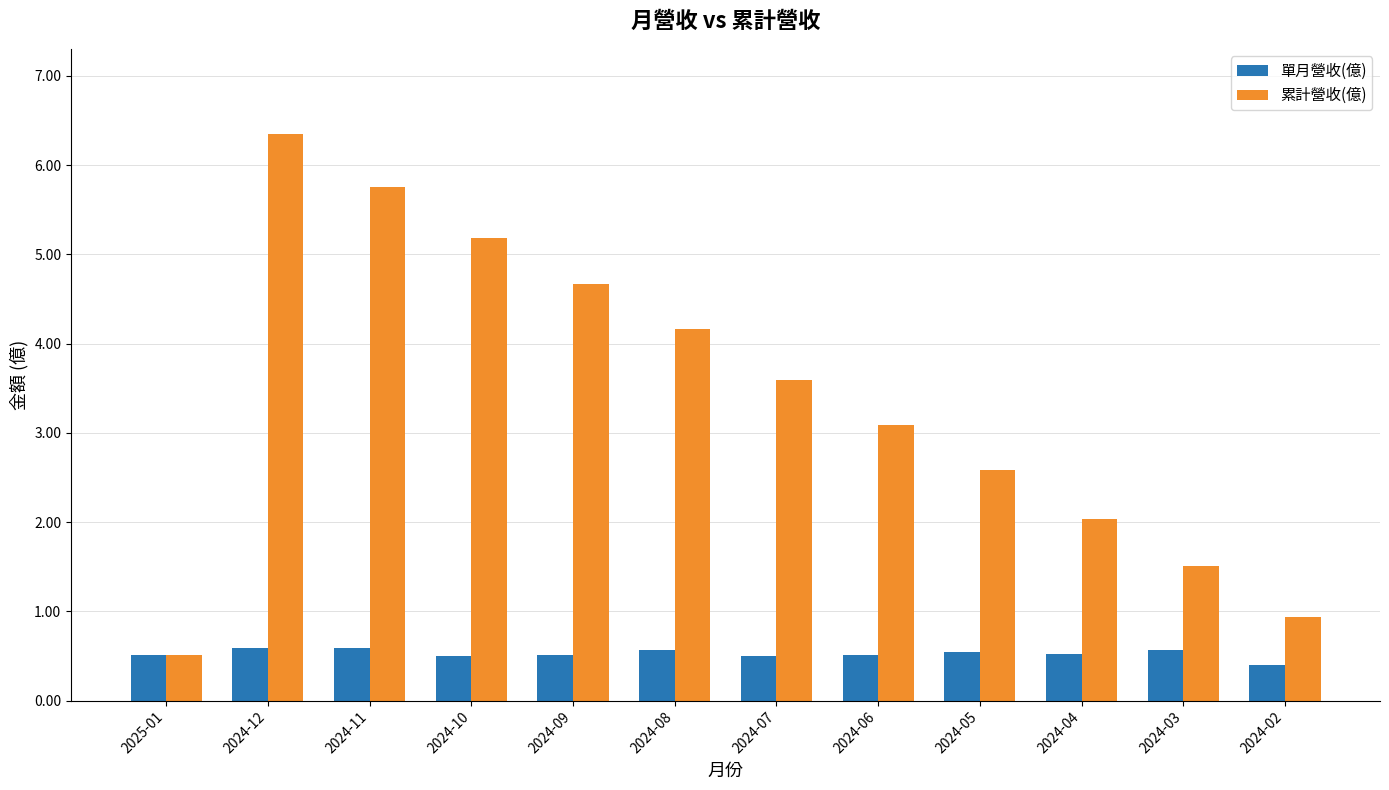

Which series has the largest range (max minus min)?

累計營收(億)